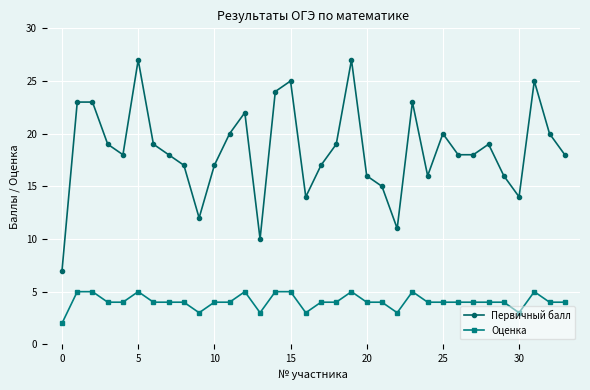

True or false: Первичный балл has more than 1 interior local peaks.

True